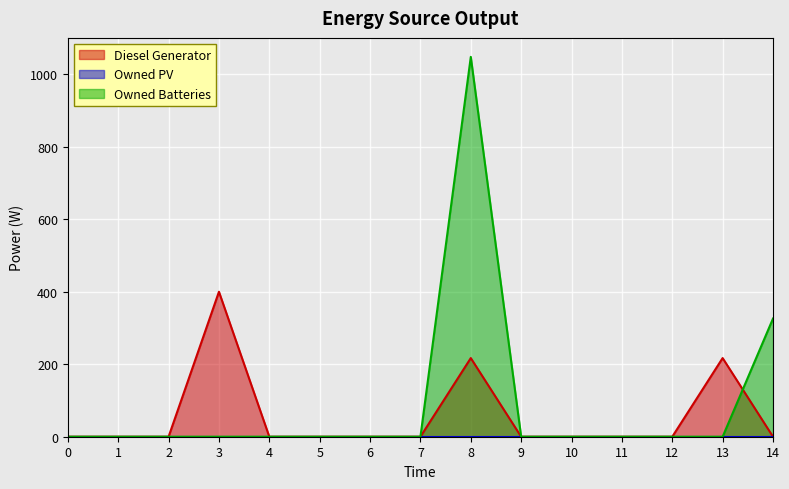

The value of Owned Batteries at 0 is -441. True or false?

False